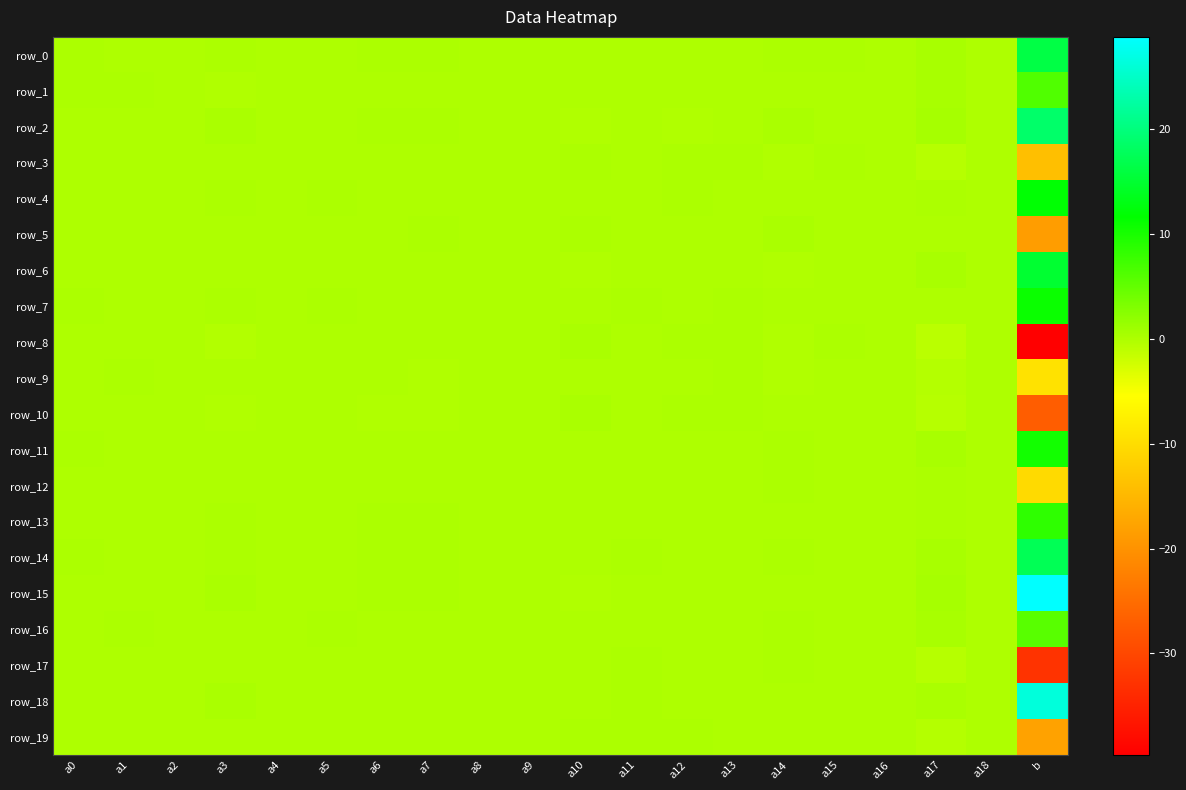

How many data points in row_16 are above 0?

12